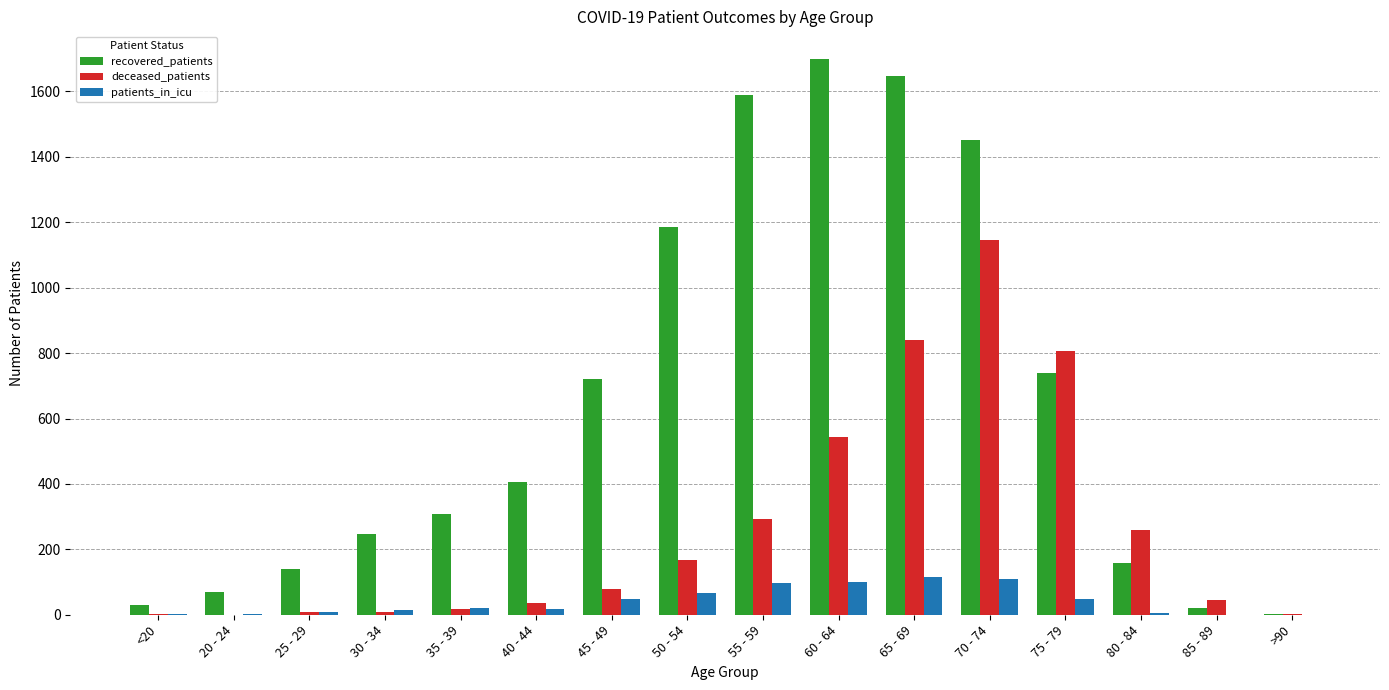

At which label does deceased_patients reach its peak?

70 - 74